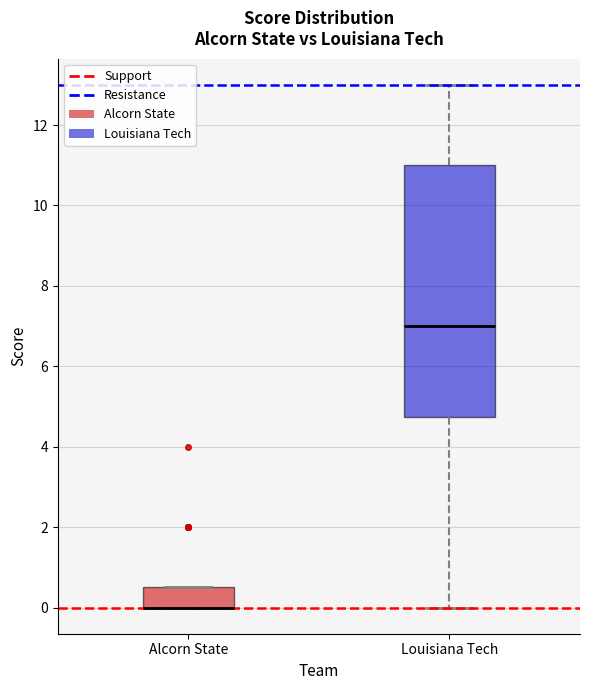

Reading left to right, transcribe this box plot: for each box, give where its median line is, the range the box spans, and where its two whiskers end, as read against the y-axis. The values are not printed on the chart, so give them approximately, as read against the axis.

Alcorn State: median 0.0 (drawn on the box's lower edge), box 0.0 to 0.6, whiskers 0.0 to 0.6
Louisiana Tech: median 7.0, box 4.8 to 11.0, whiskers 0.0 to 13.0